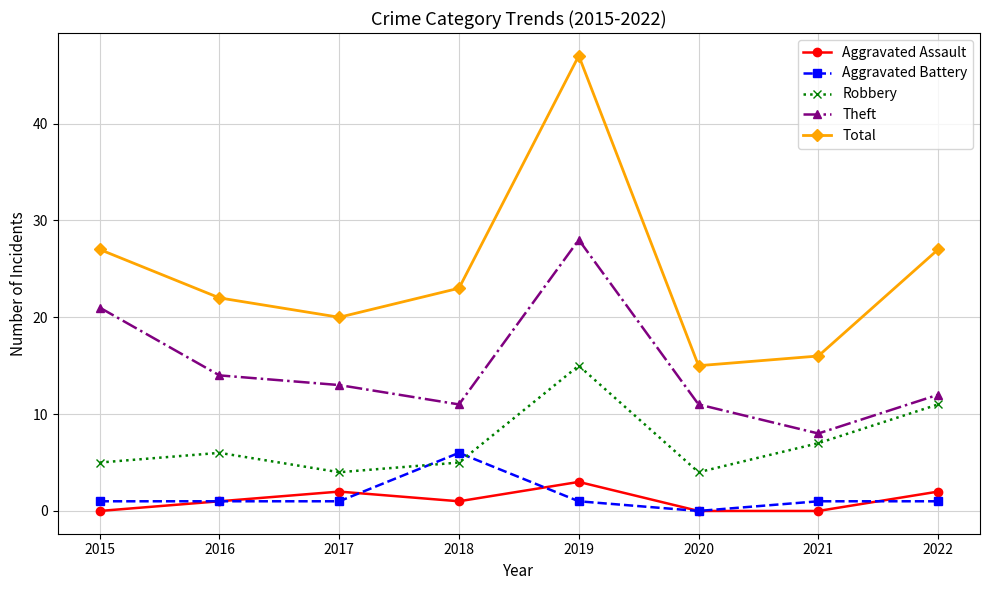

Is the value of Aggravated Battery at 2016 greater than the value of Aggravated Assault at 2019?

No